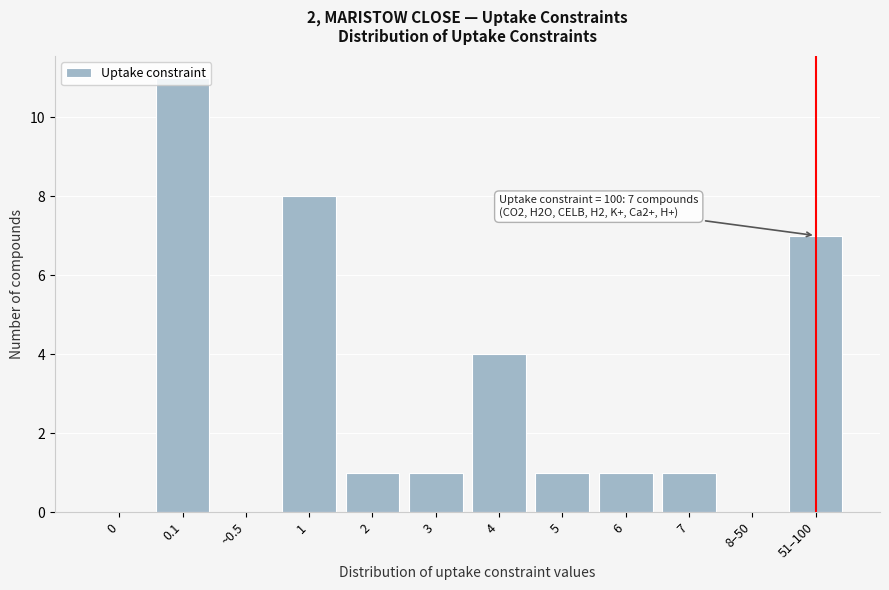

What value does the data have at 51–100?

7